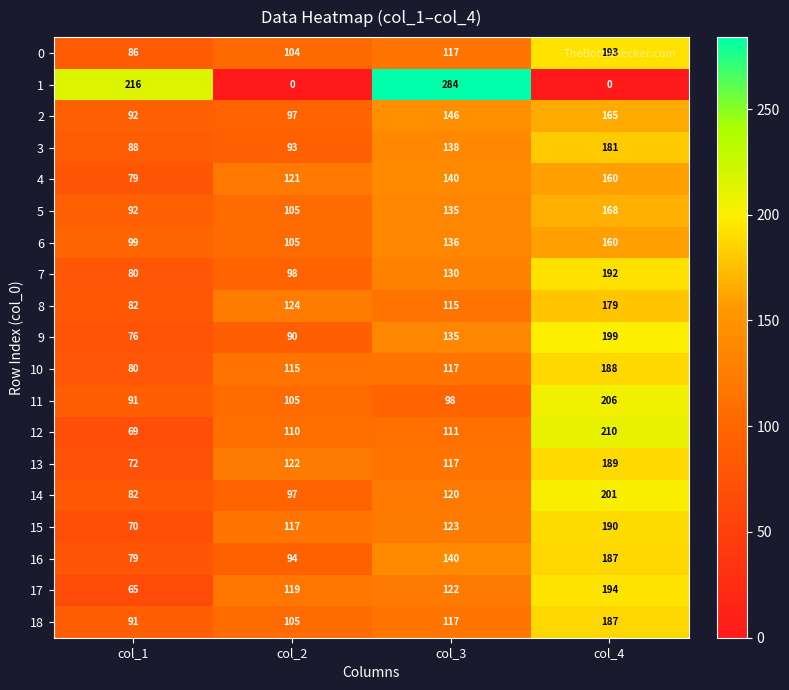

The value of 12 at col_3 is 111. True or false?

True